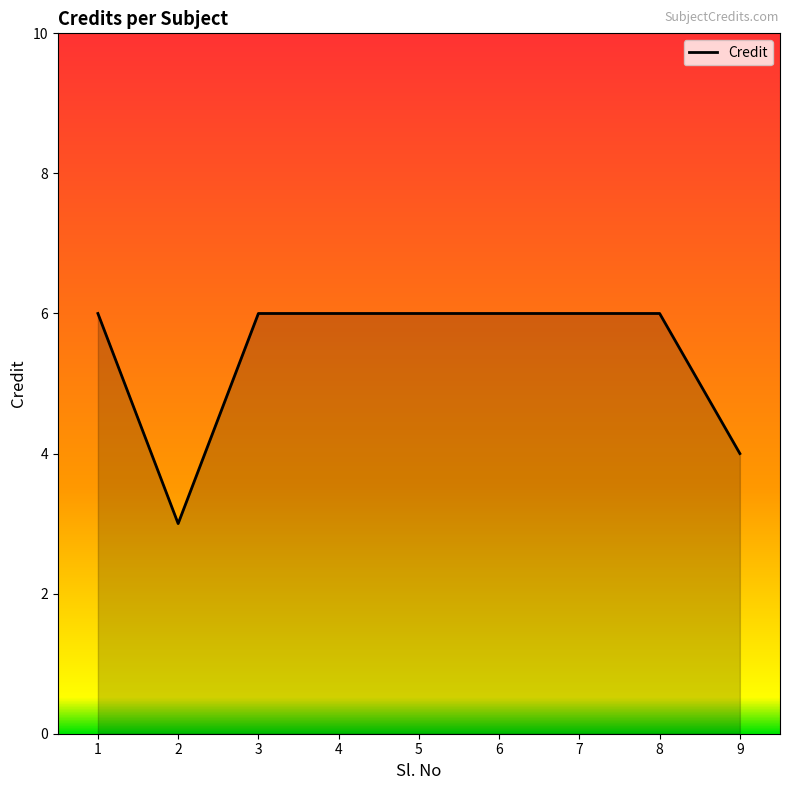

Reading left to right, list all the values displayed in this chart.

1=6	2=3	3=6	4=6	5=6	6=6	7=6	8=6	9=4